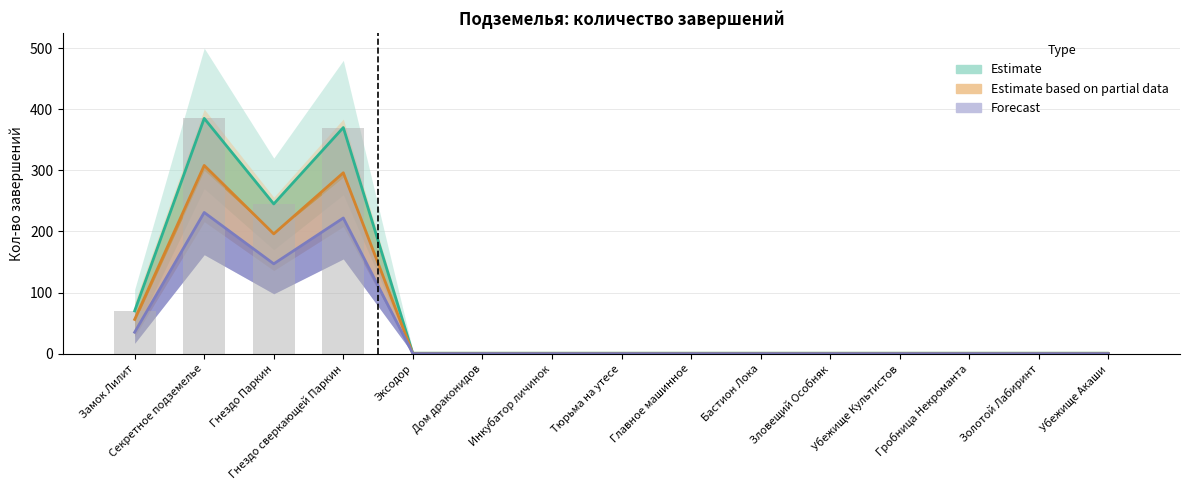

The Estimate based on partial data series shows 196 at Гнездо Паркин. True or false?

True